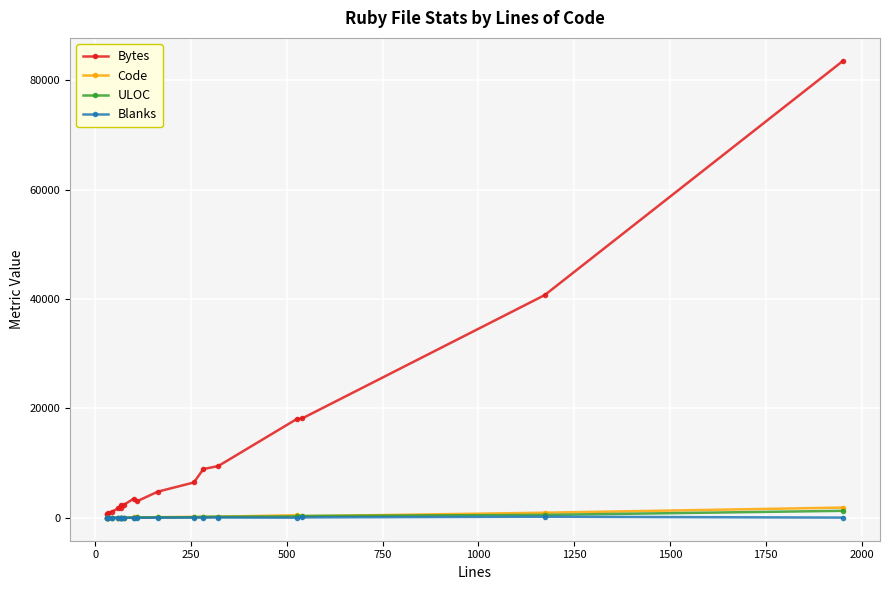

List the series in order of their peak value, lowest first.

Blanks, ULOC, Code, Bytes